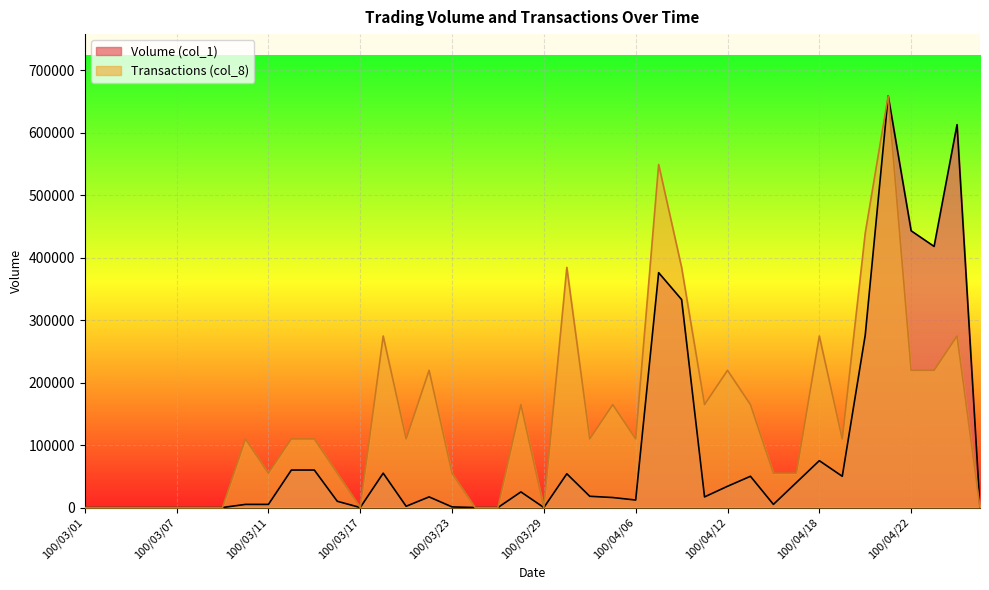

True or false: Volume (col_1) and Transactions (col_8) cross at least once.

False